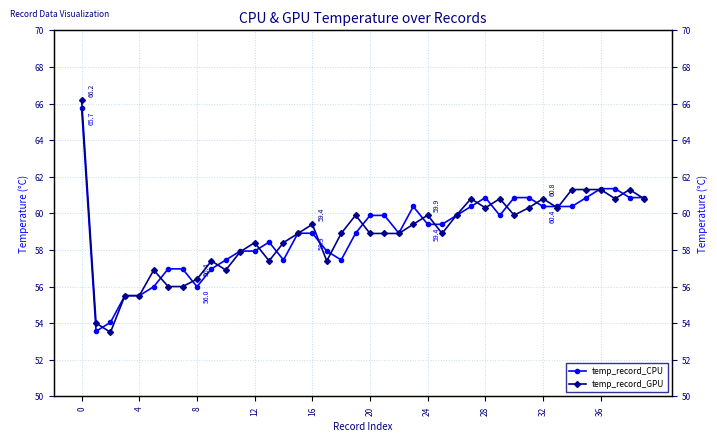

After their last crossing, which series has the higher values: temp_record_CPU or temp_record_GPU?

temp_record_CPU